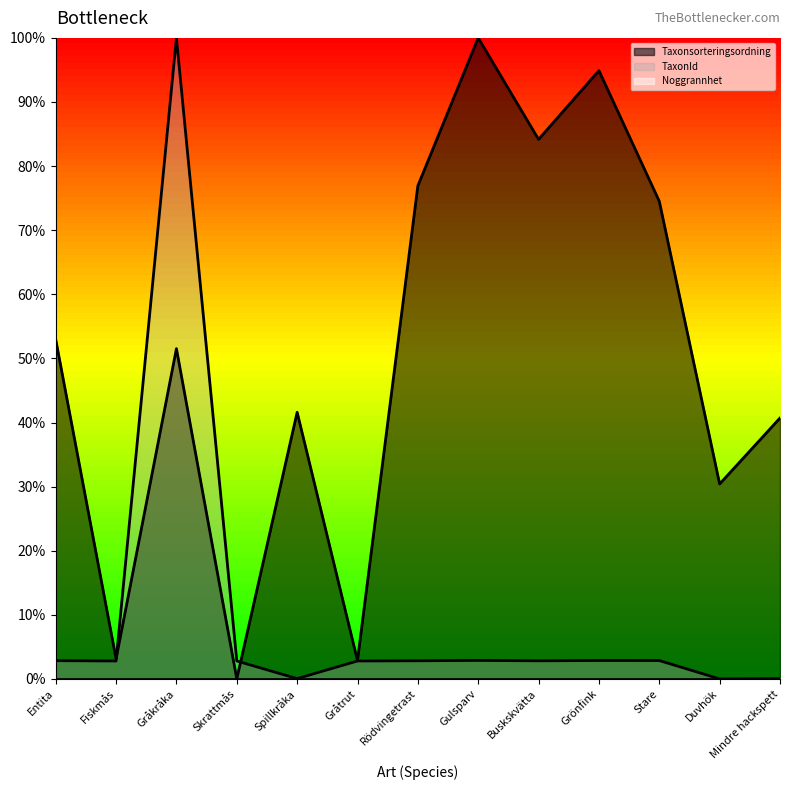

Does the chart display data point markers on the line(s)?

No